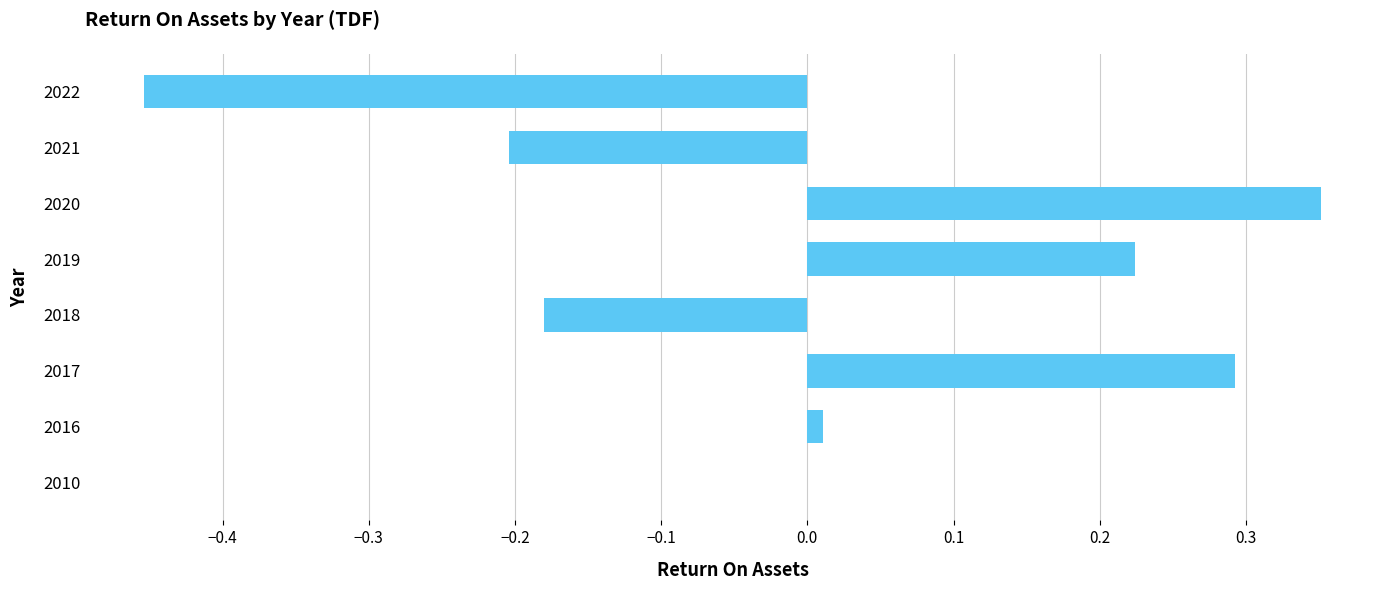

At which category does the chart reach its peak across all series?

2020